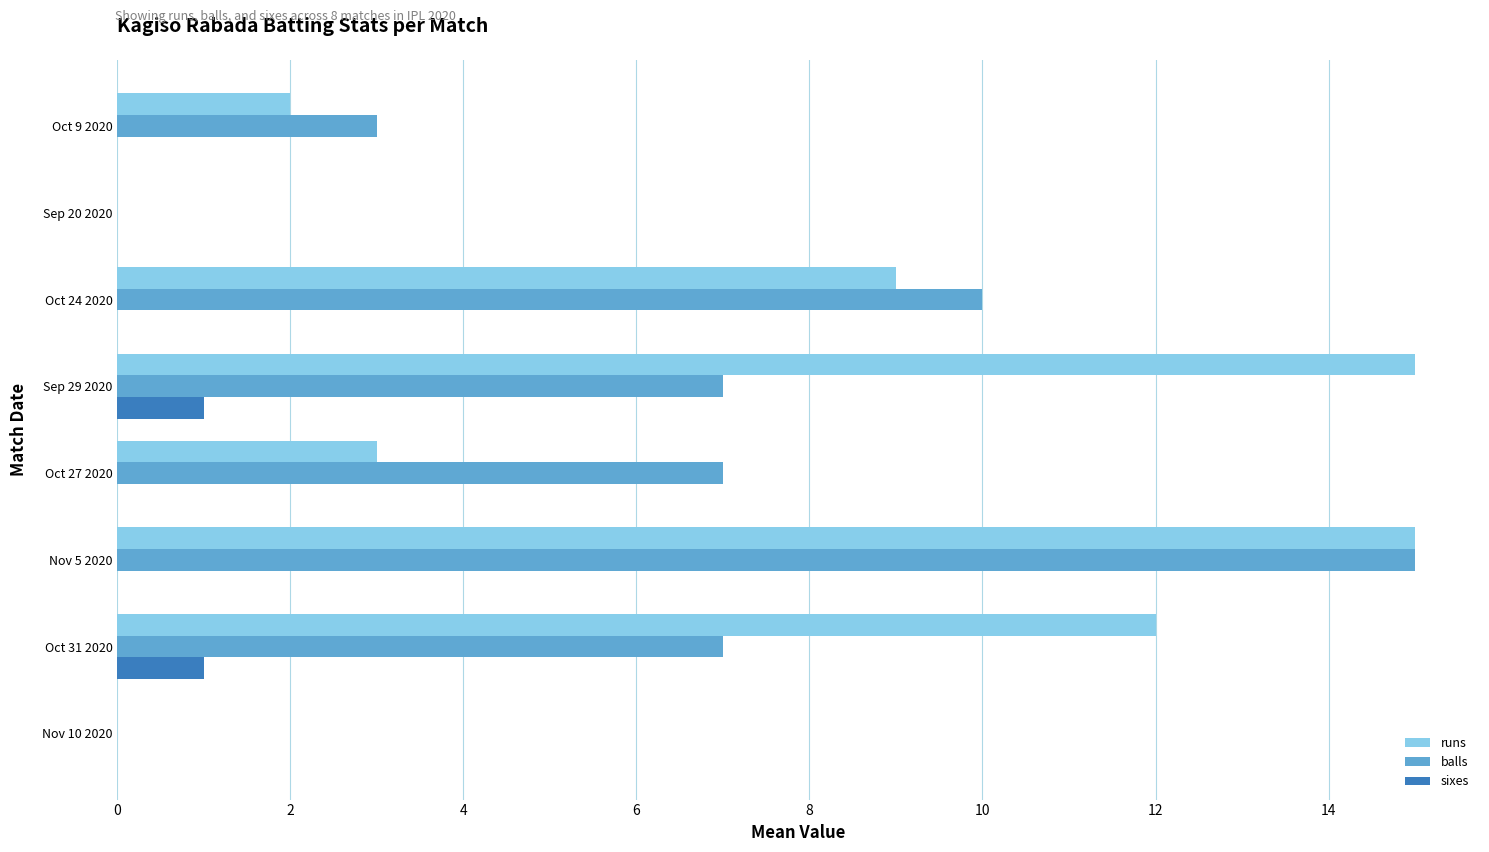

Which series changed the most between Oct 31 2020 and Oct 27 2020?

runs